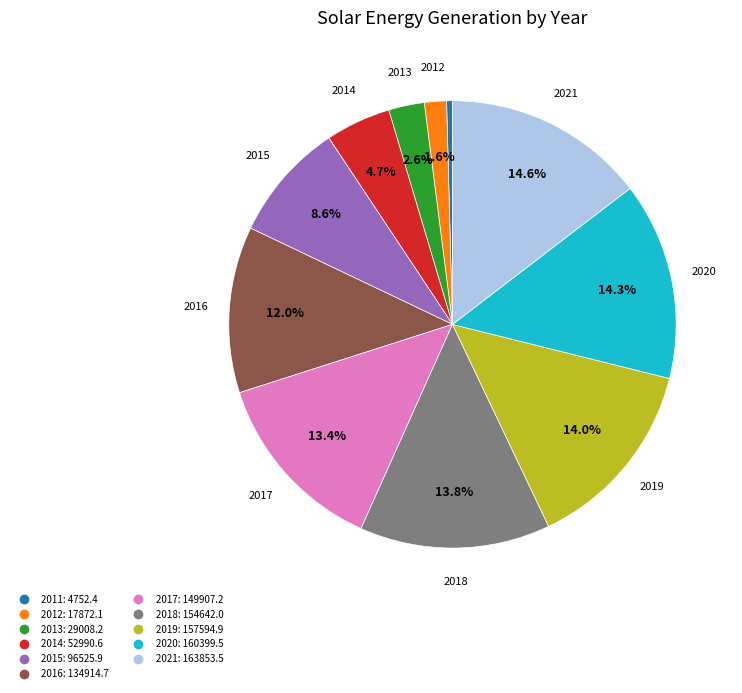

Which category has the smallest portion of the pie?

2011